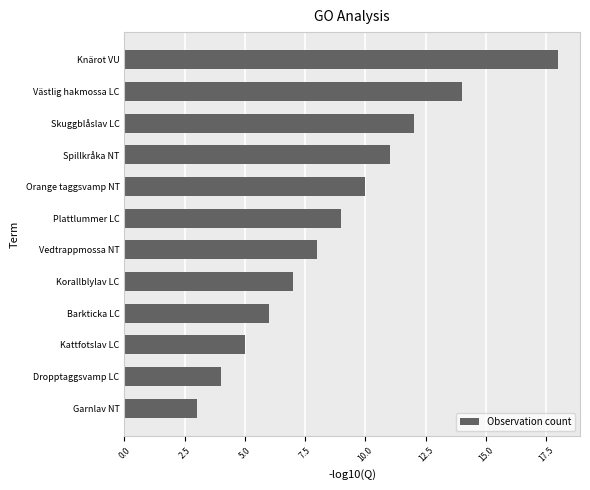

What is the greatest value displayed?

18